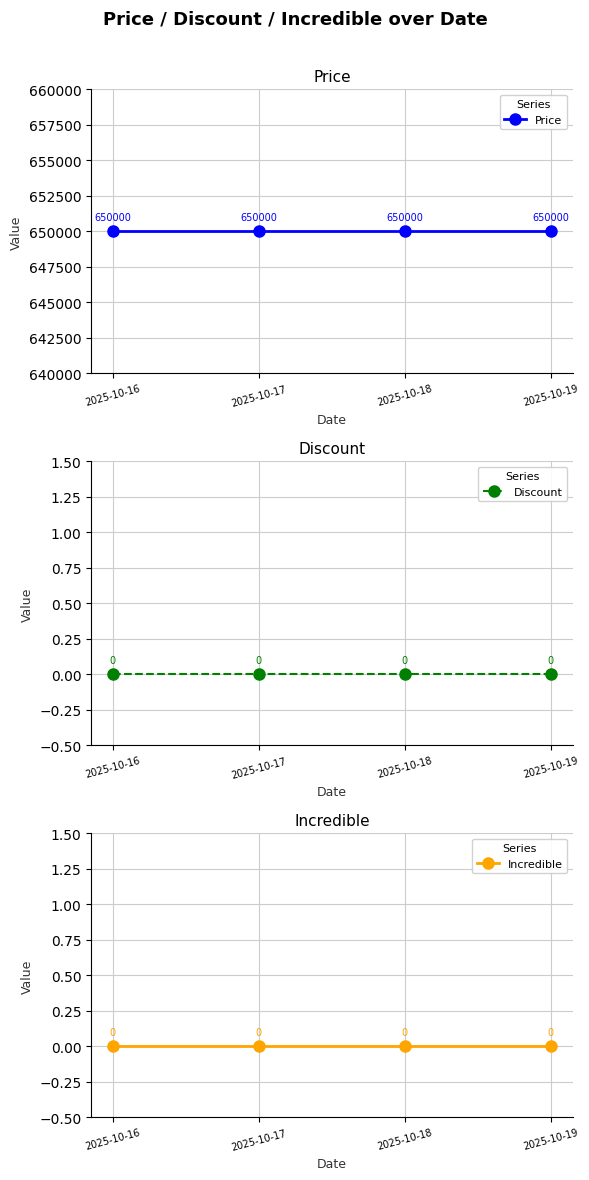

At 2025-10-16, list the series in order from largest to smallest.

Price, Discount, Incredible